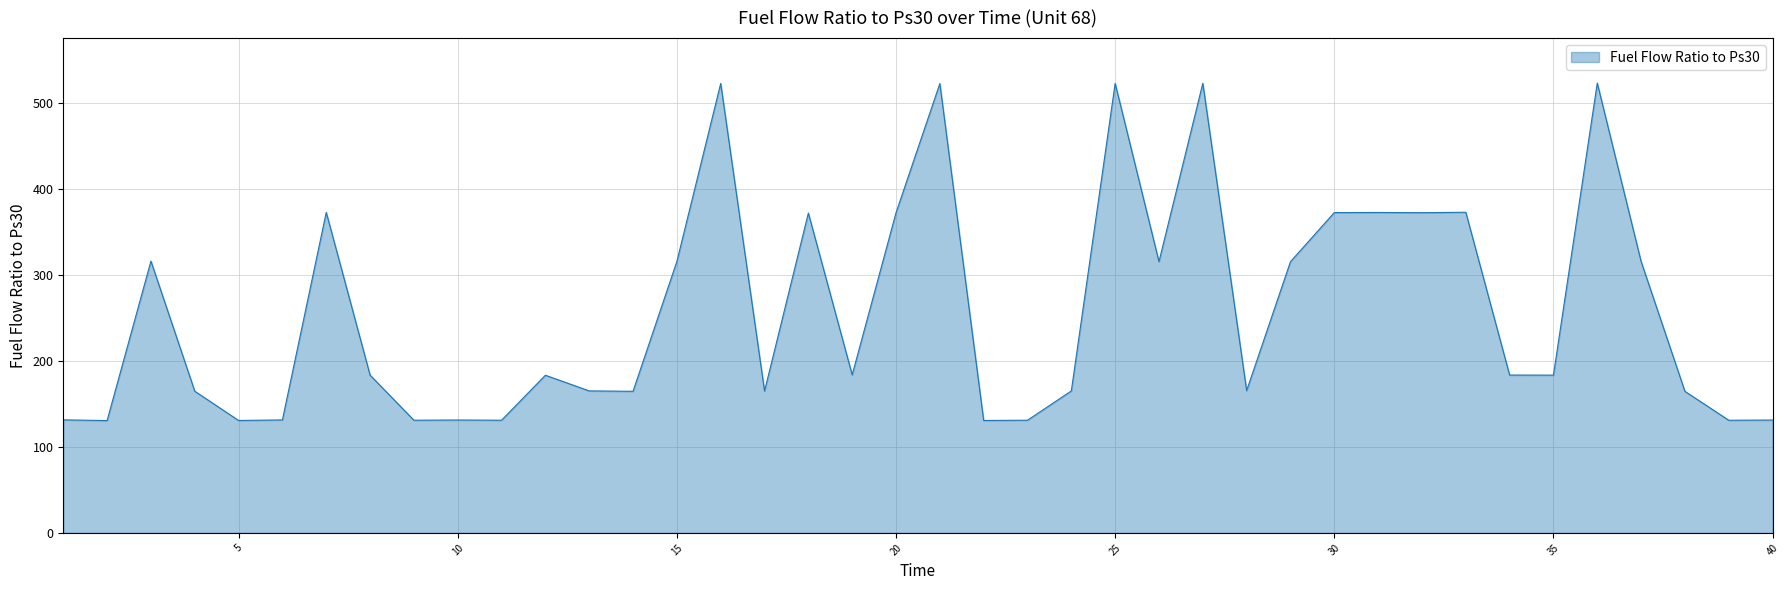

Count the number of values greater than 183.

22